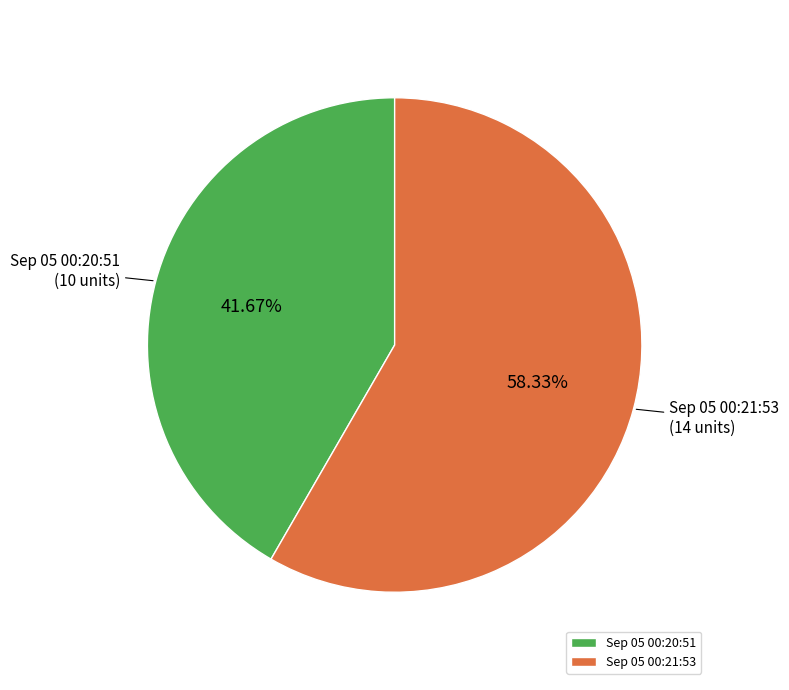

Combined, do Sep 05 00:20:51 and Sep 05 00:21:53 account for over 50%?

Yes